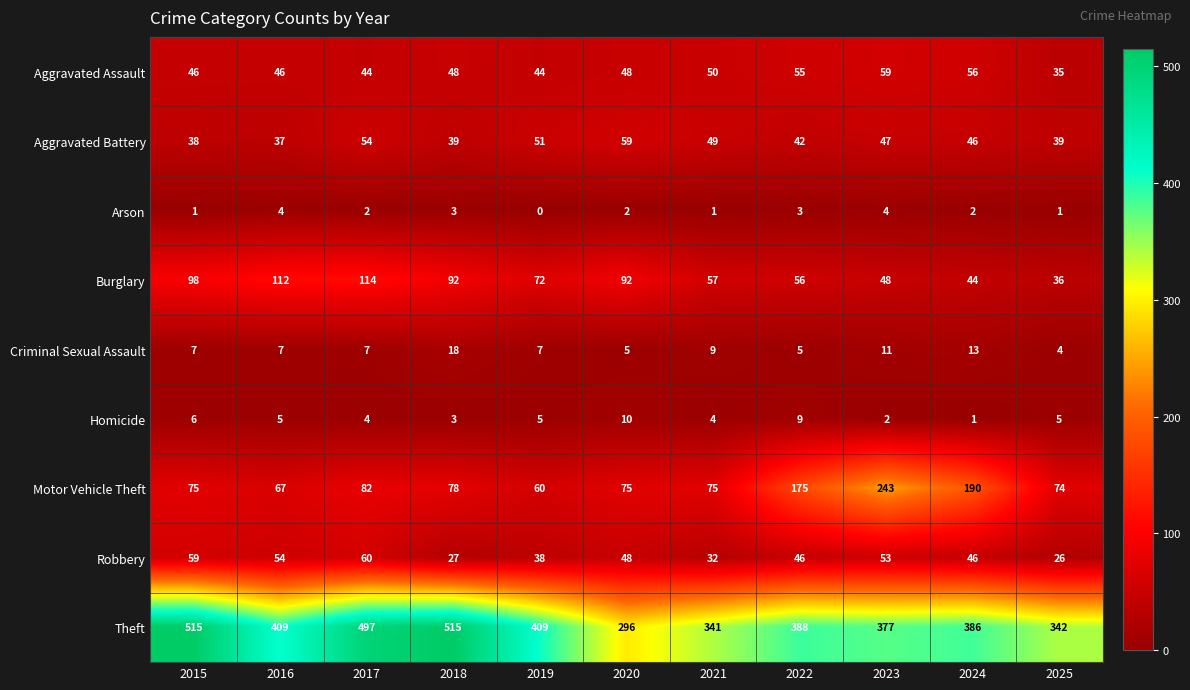

Where does the Homicide series first go above 5?

2015